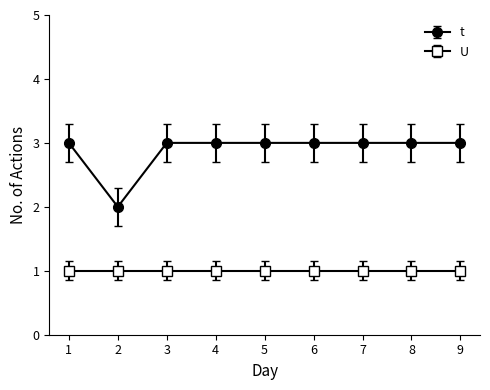

Which series has the widest spread of values?

t